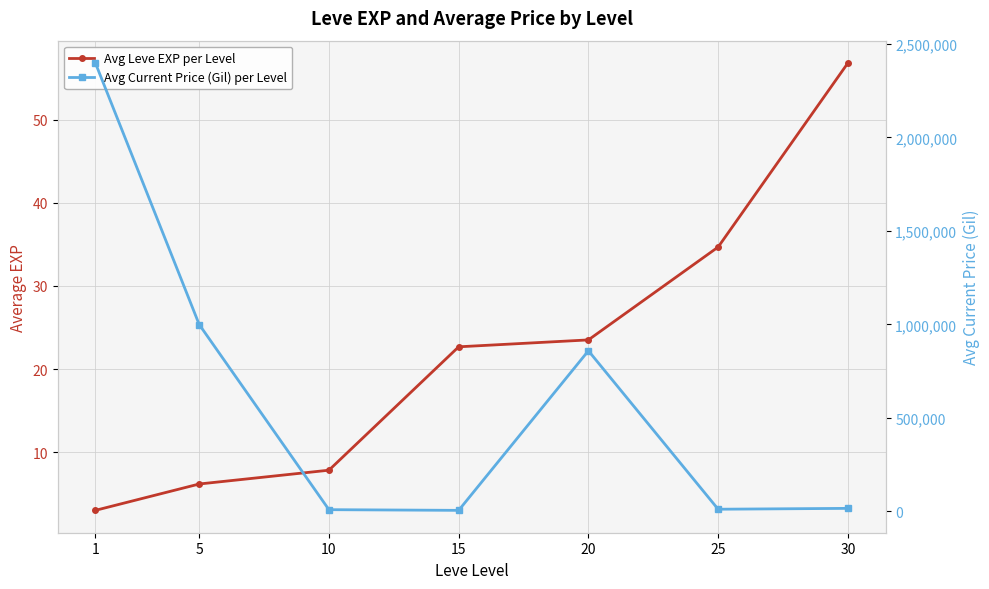

What are all the series names shown in the legend?

Avg Leve EXP per Level, Avg Current Price (Gil) per Level